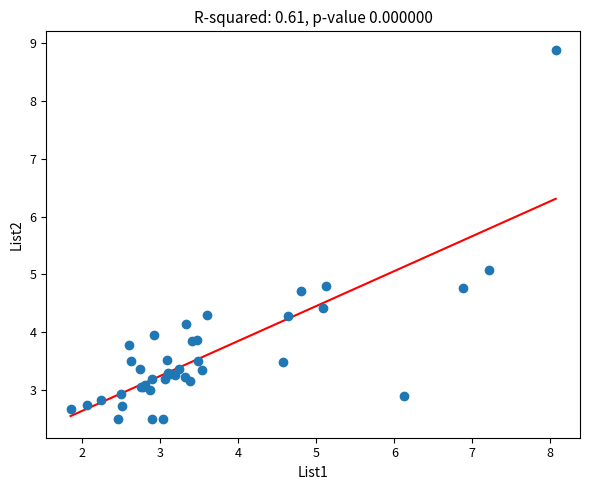

What Y value in the scatter plot is closest to 5?

5.1